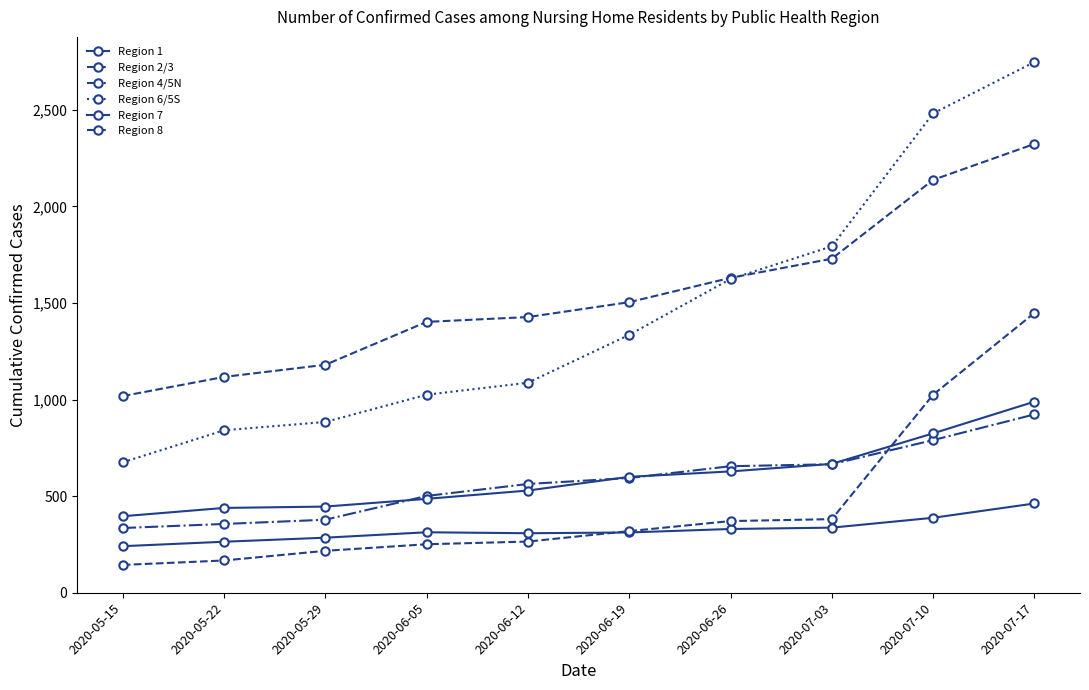

How many lines are shown in the chart?

6